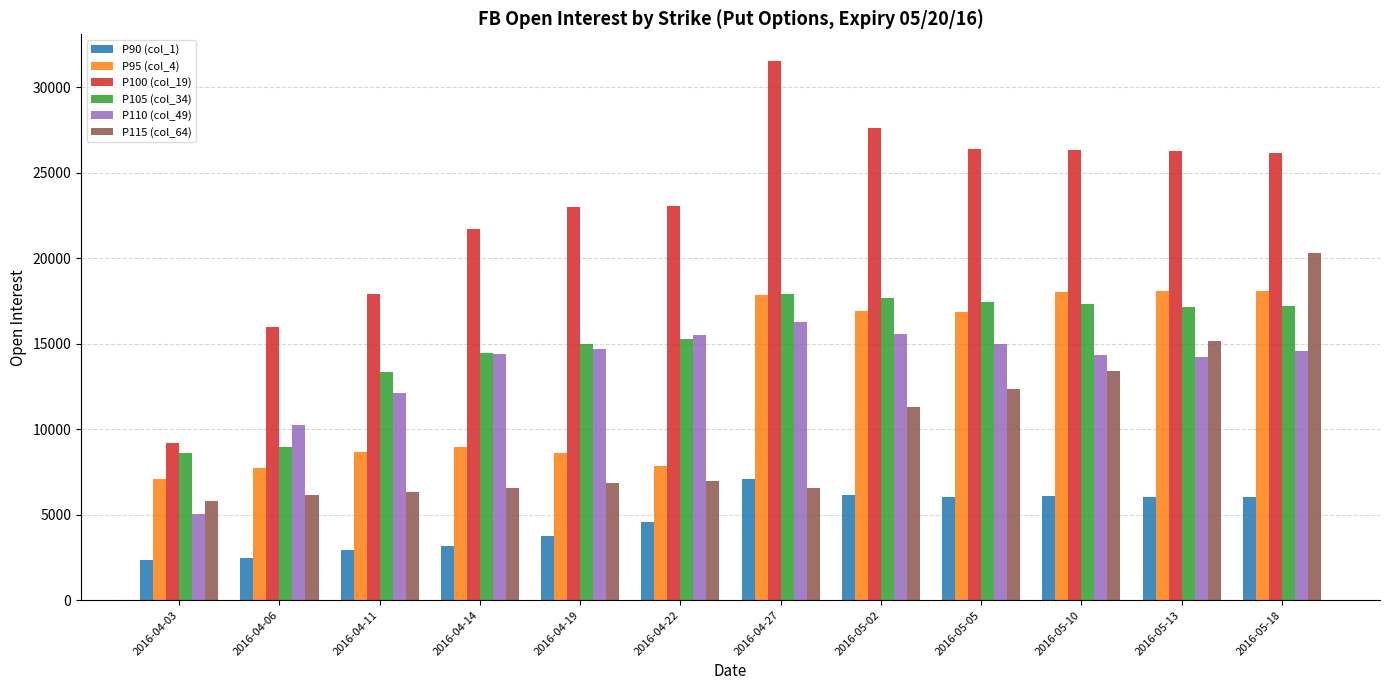

What is the difference between the second highest and minimum values in the P110 (col_49) series?

10570